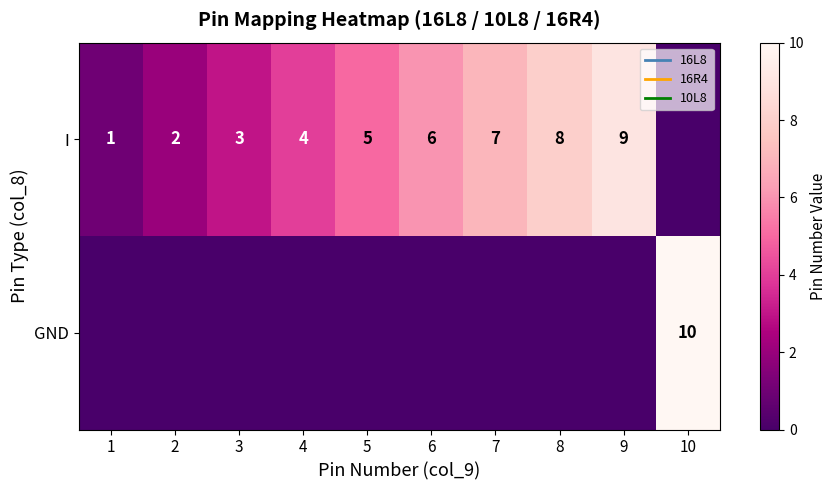

True or false: I has a value of 4 at 3.

False